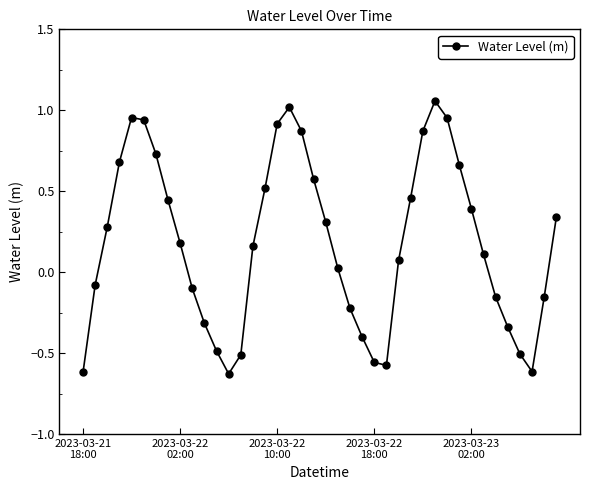

What is the value of the 10th point from the left?

-0.1